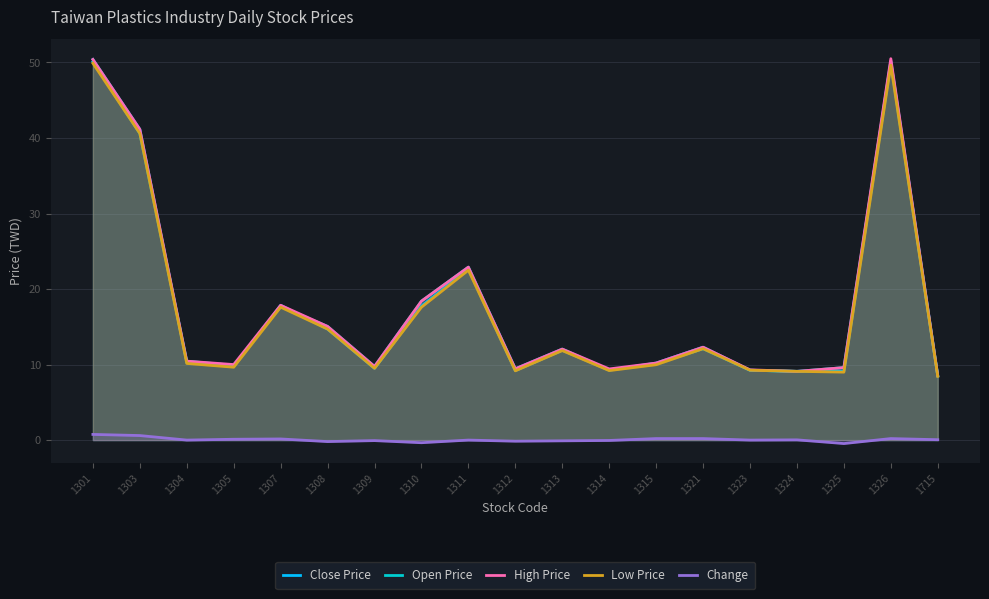

The High Price series shows 9.8 at 1309. True or false?

True